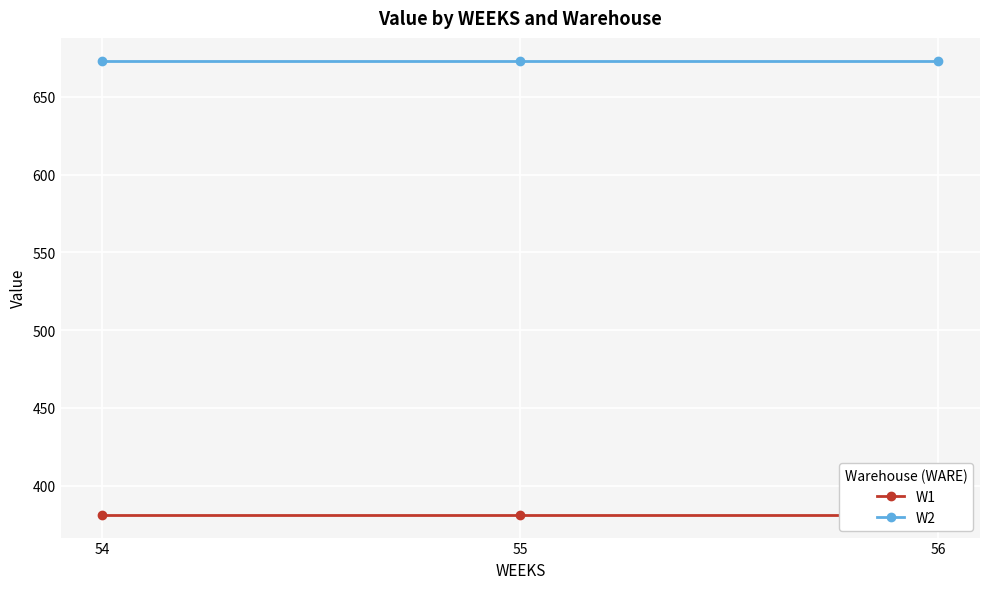

Does the chart display data point markers on the line(s)?

Yes